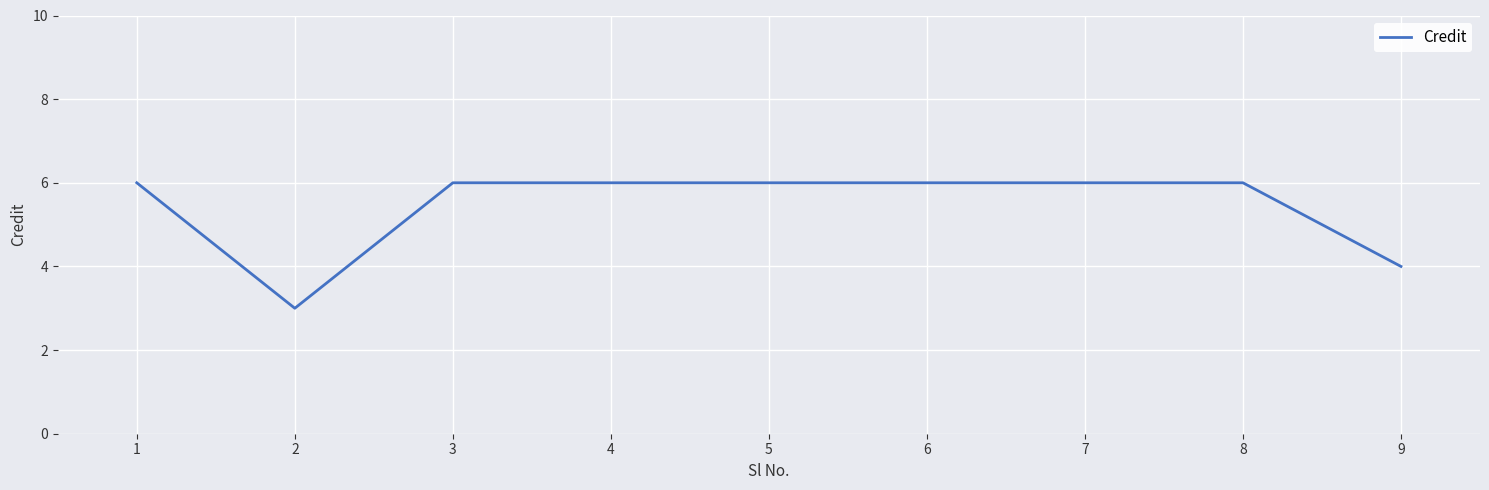

What is the smallest value displayed?

3